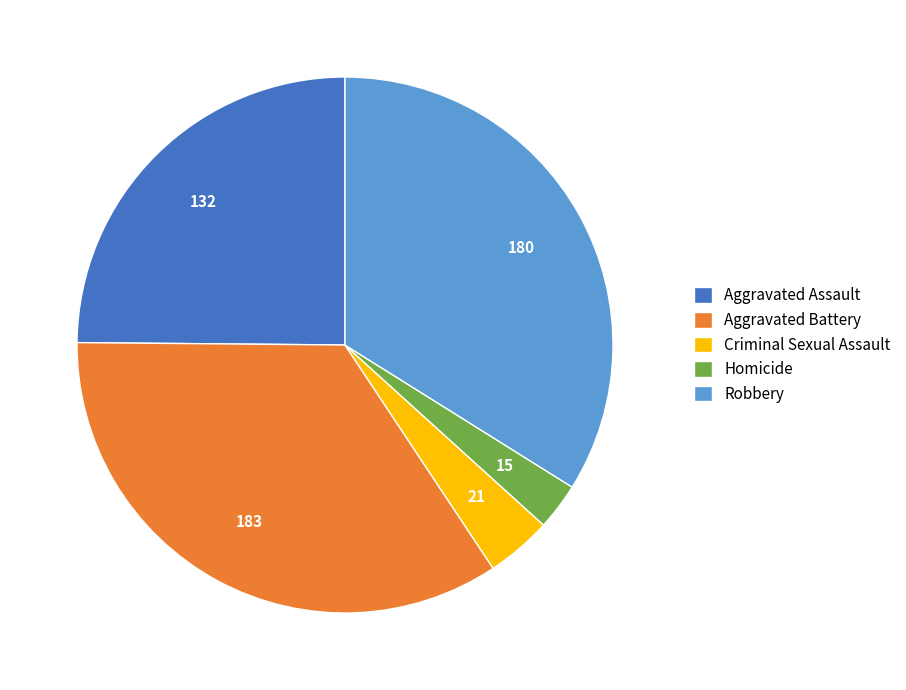

Which slice is the smallest?

Homicide